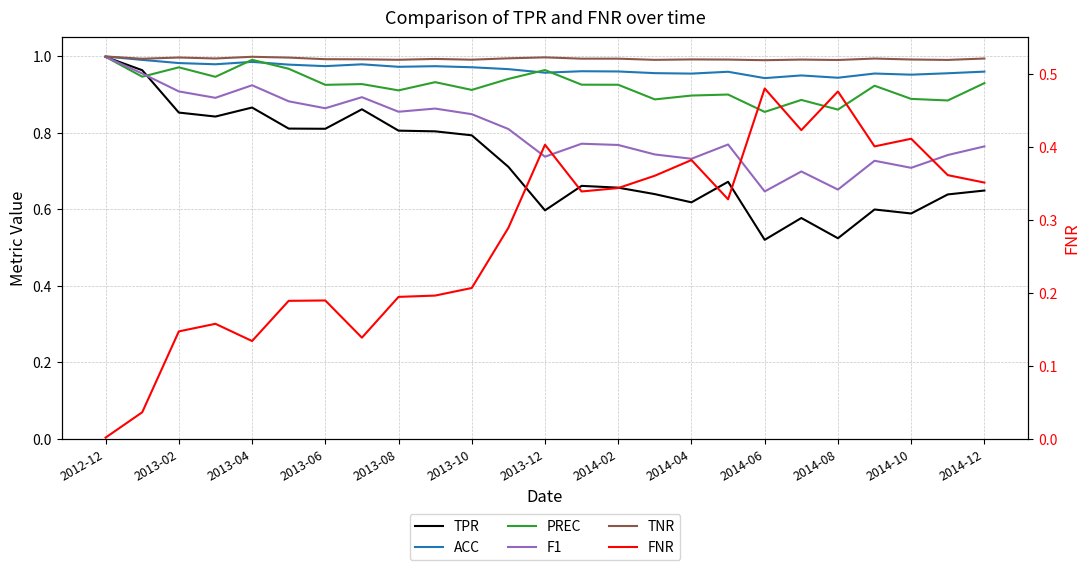

What is the difference between the F1 values at 2014-08 and 2013-02?

0.3